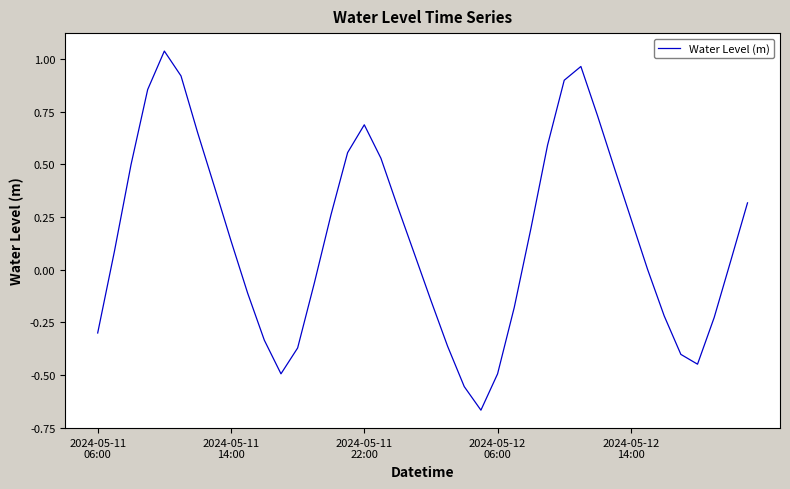

What is the difference between the maximum and minimum values?

1.7